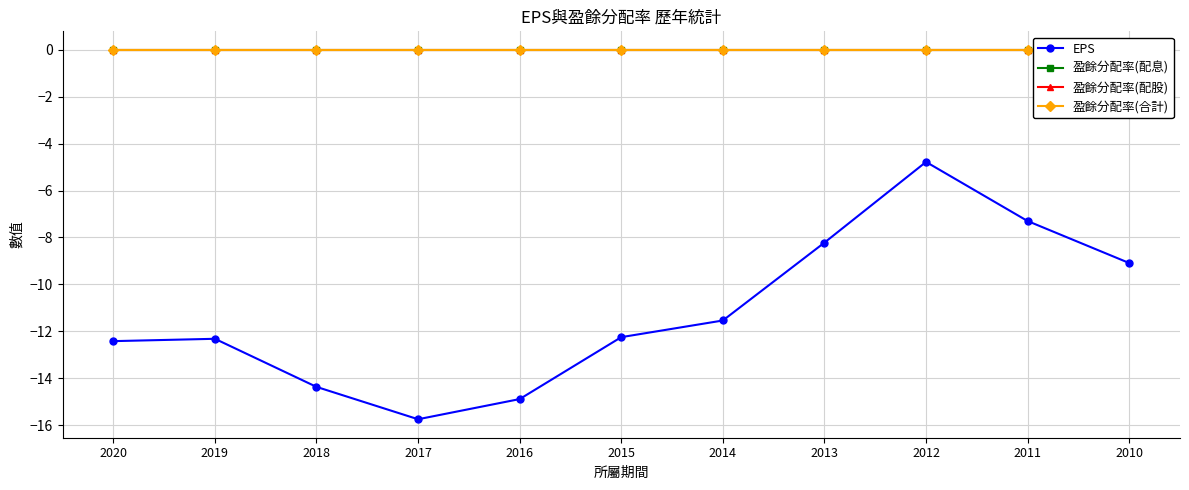

The EPS series shows -22.1 at 2018. True or false?

False